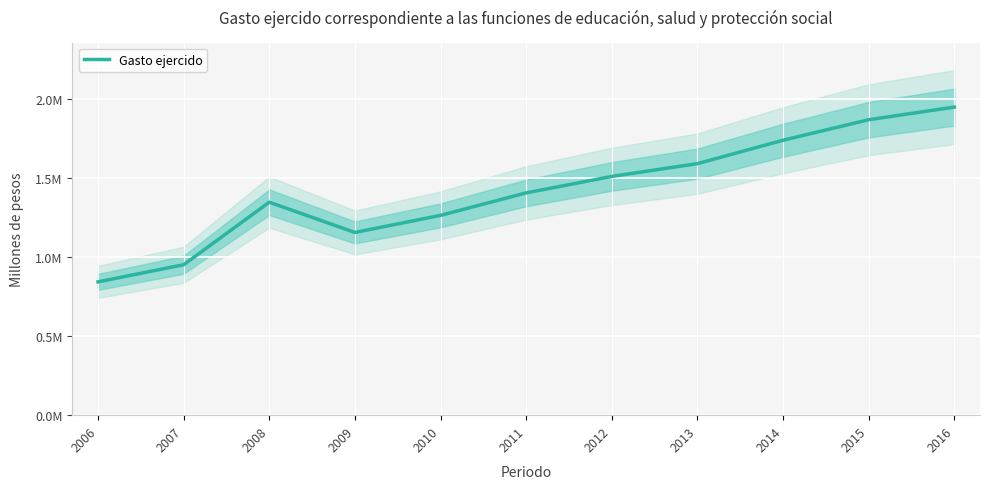

What is the sum of the values at 2014 and 2012?

3248395.9